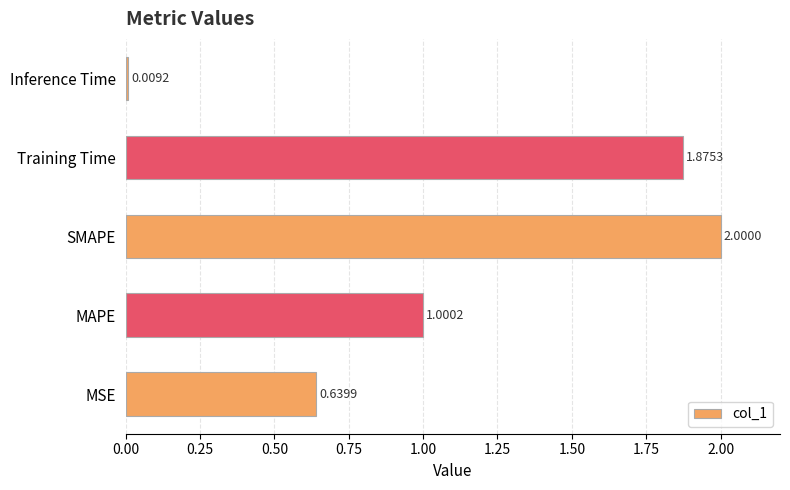

What is the maximum value shown in the chart?

2.0